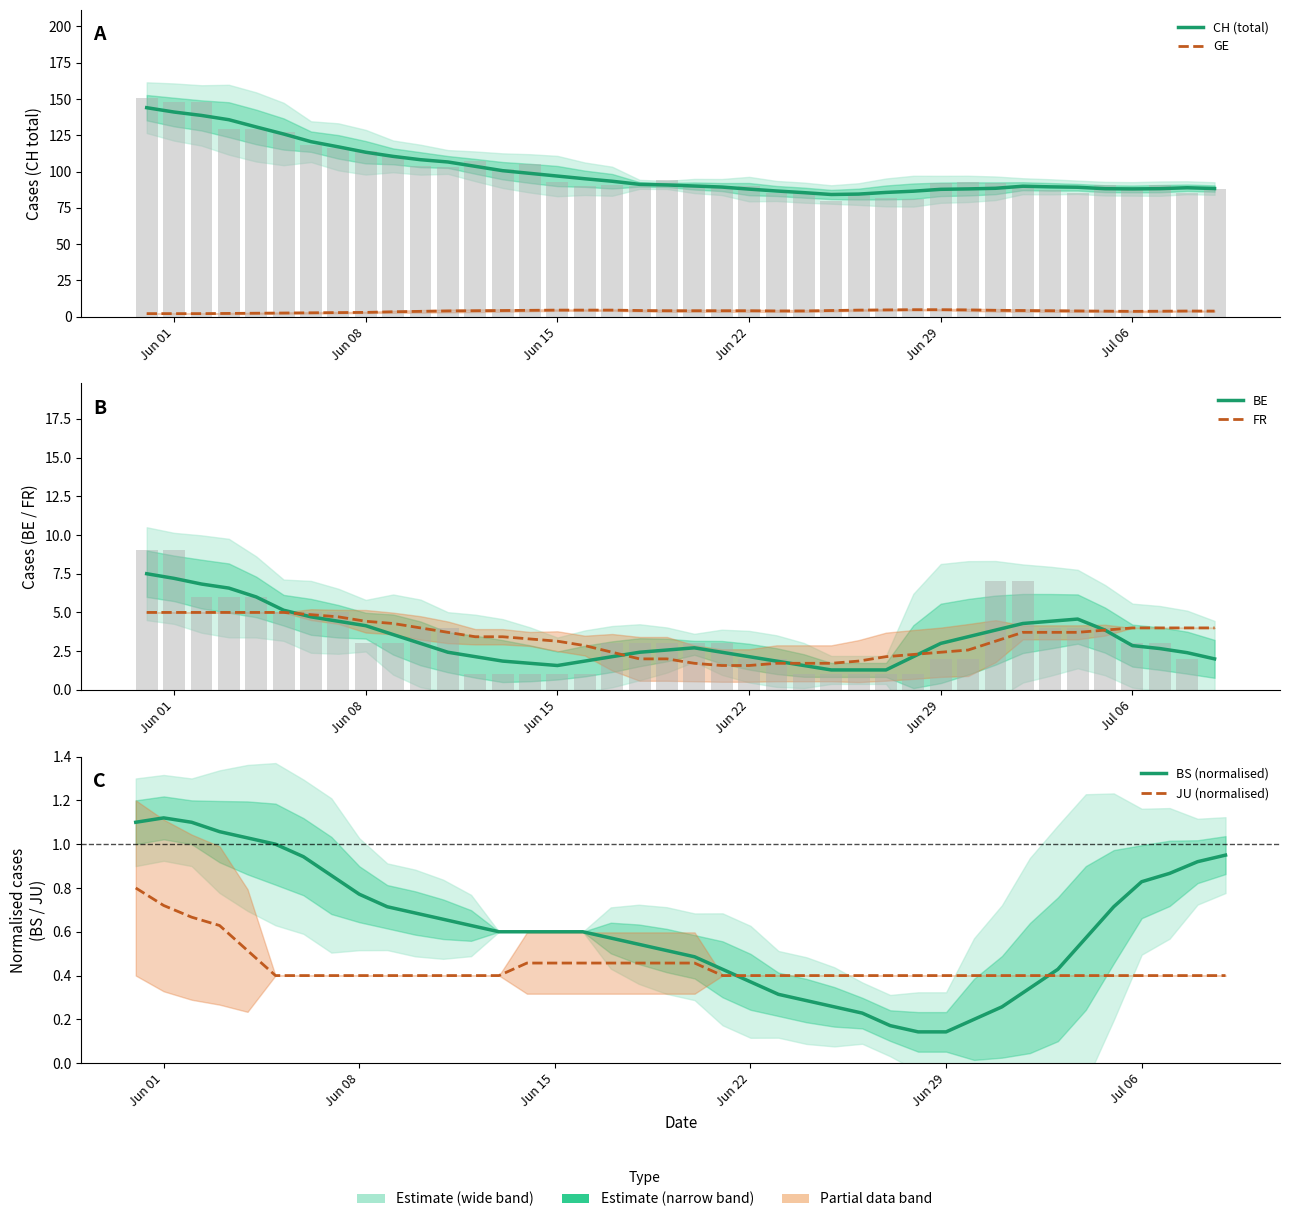

Is the value of GE at 33 greater than the value of BS (normalised) at 17?

Yes